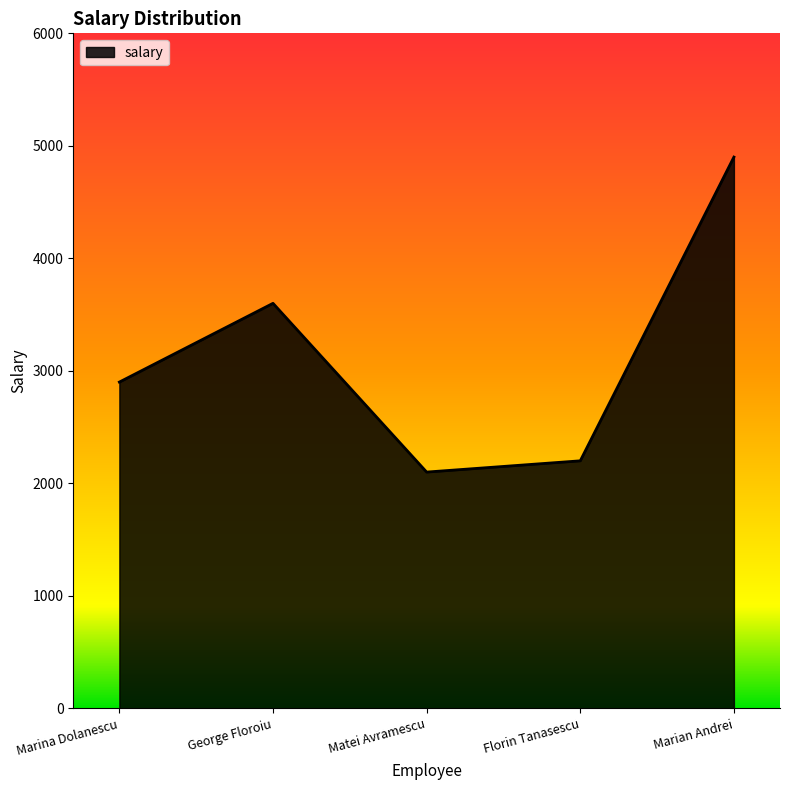

Reading left to right, transcribe all the data shown in this chart.

Marina Dolanescu=2900	George Floroiu=3600	Matei Avramescu=2100	Florin Tanasescu=2200	Marian Andrei=4900